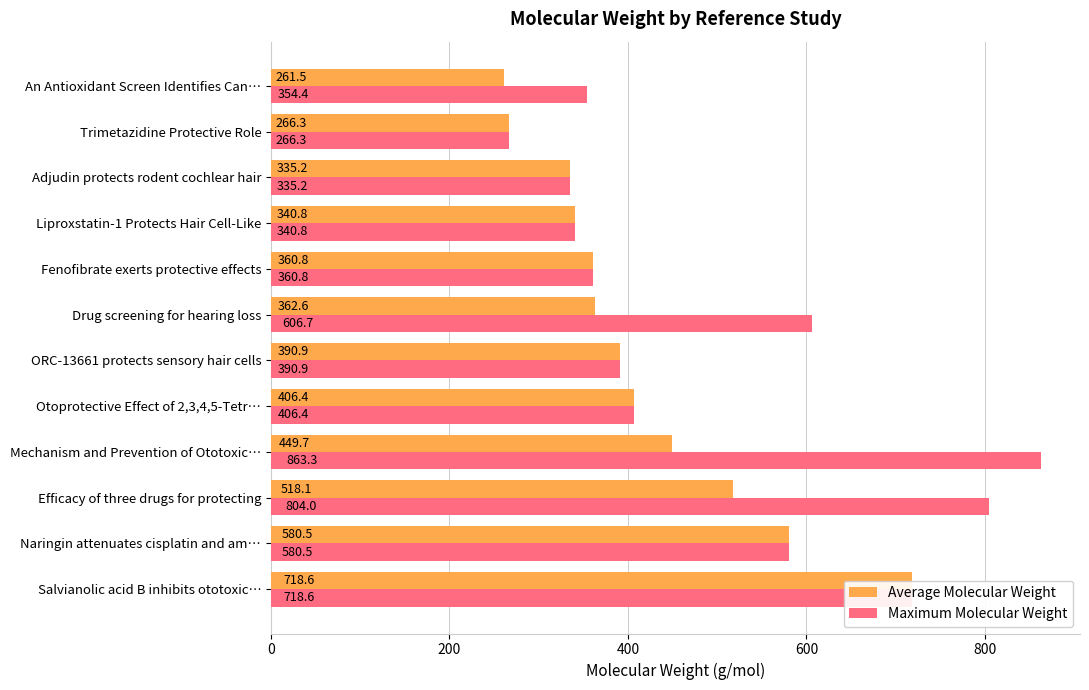

What is the sum of all Maximum Molecular Weight values?

6027.9